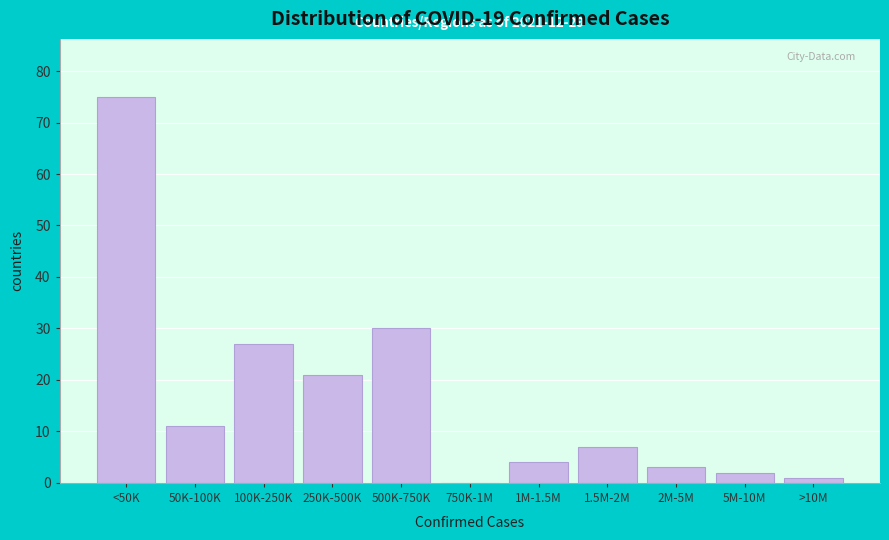

Reading left to right, list all the values displayed in this chart.

<50K=75	50K-100K=11	100K-250K=27	250K-500K=21	500K-750K=30	750K-1M=0	1M-1.5M=4	1.5M-2M=7	2M-5M=3	5M-10M=2	>10M=1